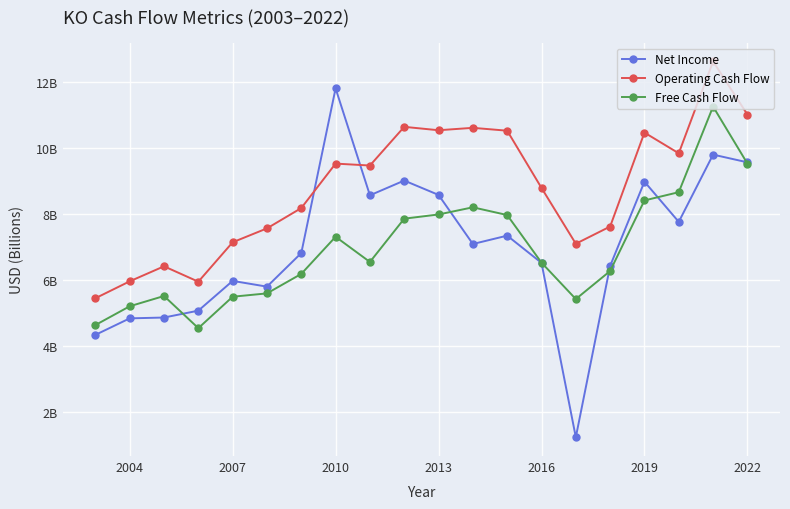

Which series has the largest total across all categories?

Operating Cash Flow